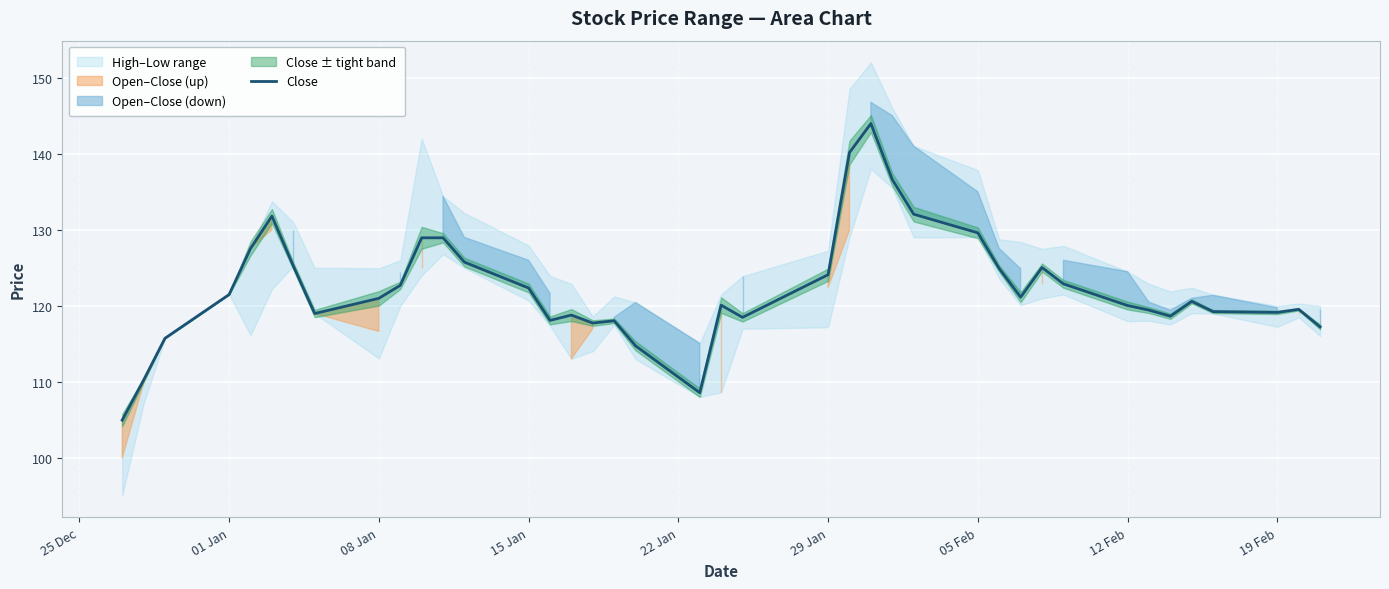

The chart shows a value of 167.7 at 12. True or false?

False